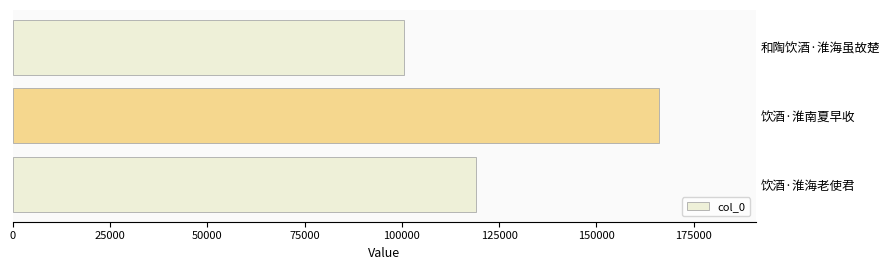

Which label corresponds to the largest value in the chart?

饮酒·淮南夏早收